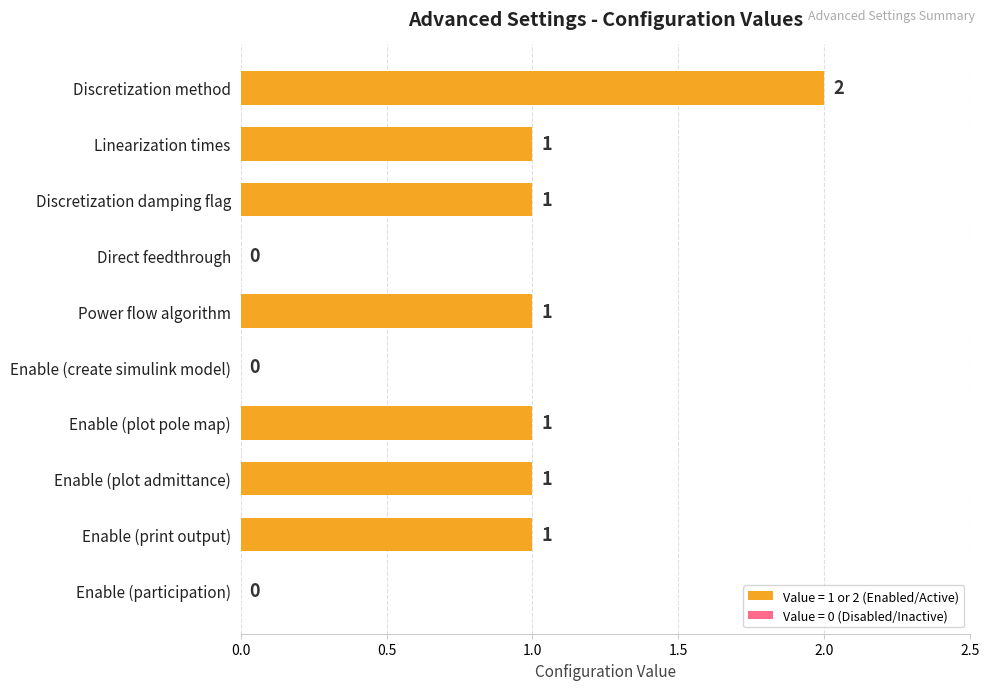

True or false: the data shows 1 at Enable (plot pole map).

True